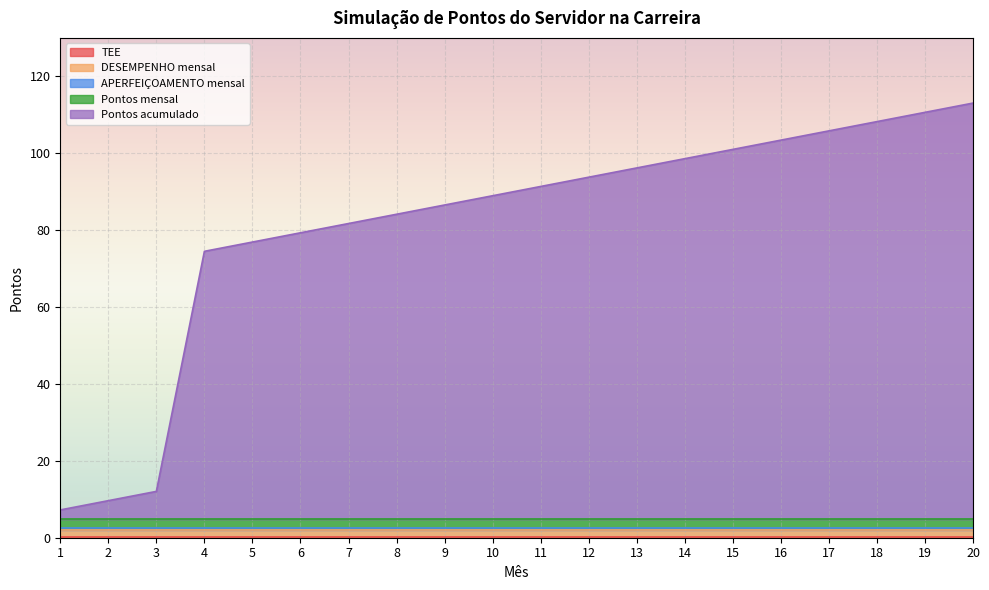

True or false: TEE and APERFEIÇOAMENTO mensal cross at least once.

False